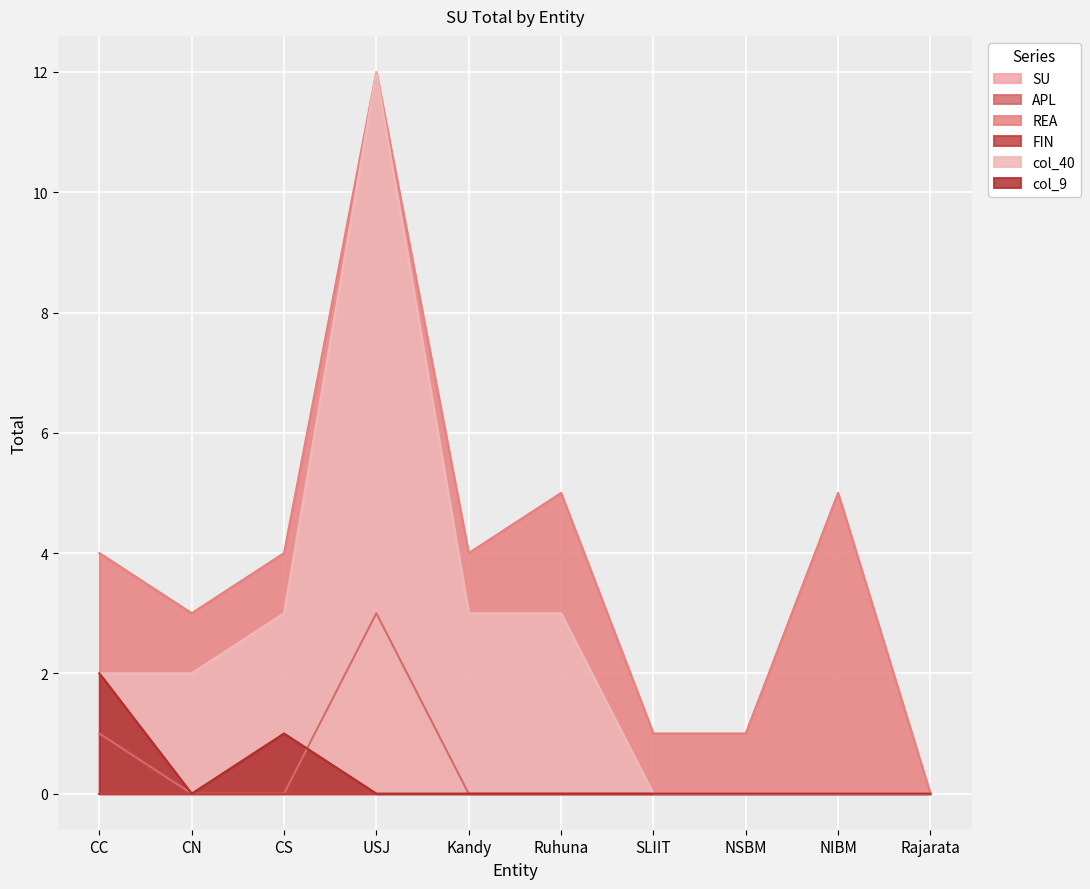

What is the label of the 7th point from the right?

USJ